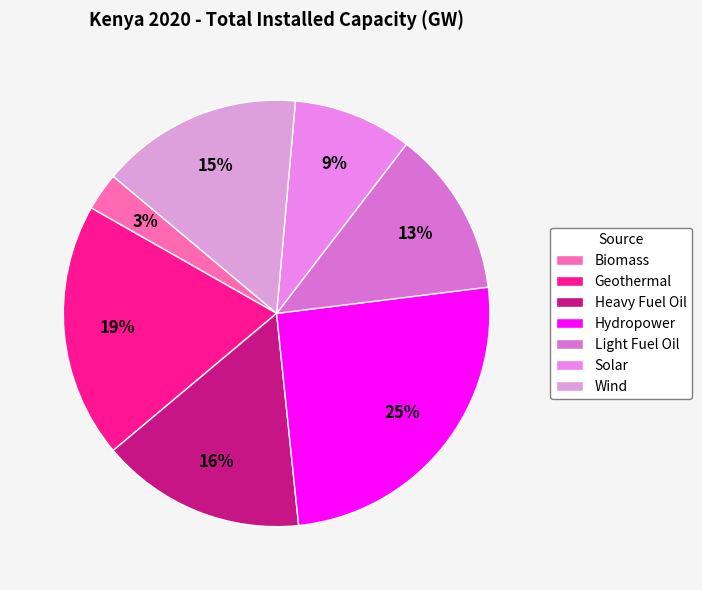

True or false: Heavy Fuel Oil accounts for 26% of the total.

False